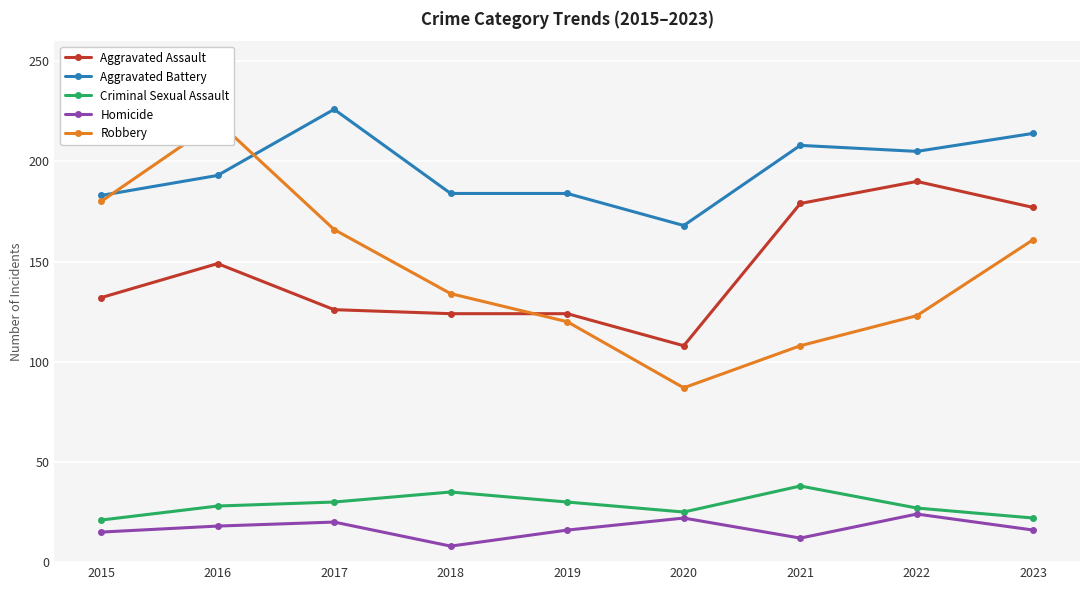

Which series has the largest range (max minus min)?

Robbery